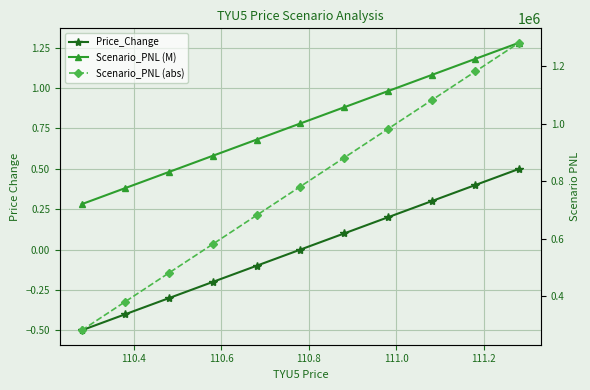

What are all the series names shown in the legend?

Price_Change, Scenario_PNL (M), Scenario_PNL (abs)